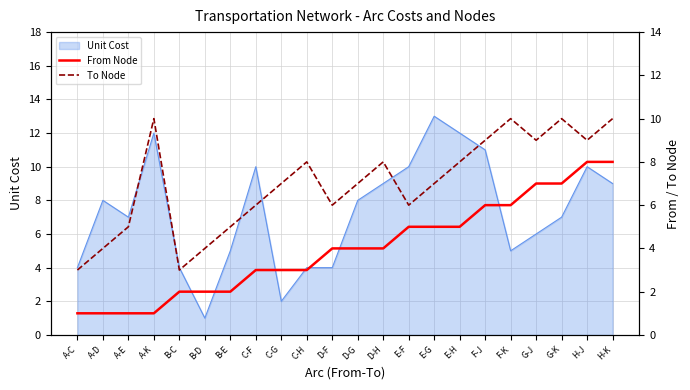

Read the To Node value at E-F.

6